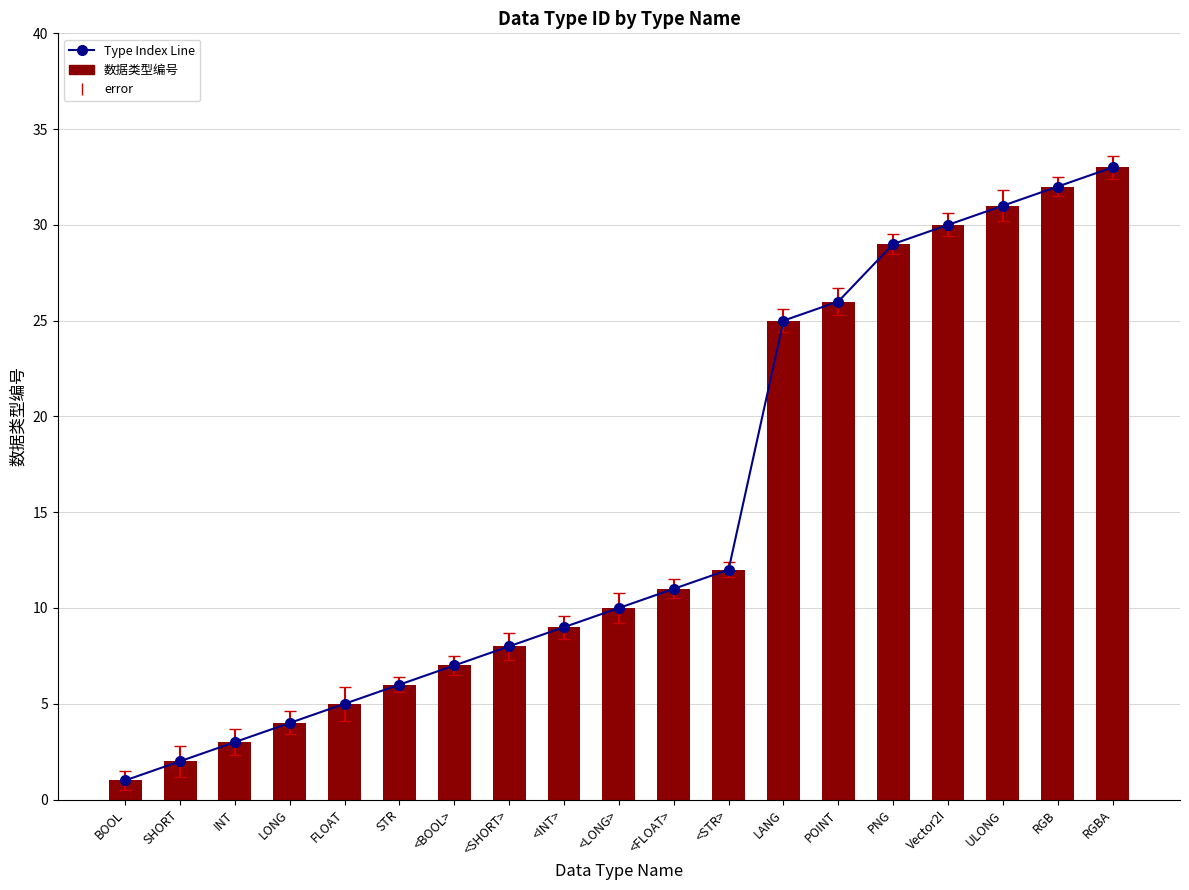

Is it true that 数据类型编号 equals 12 at <STR>?

True